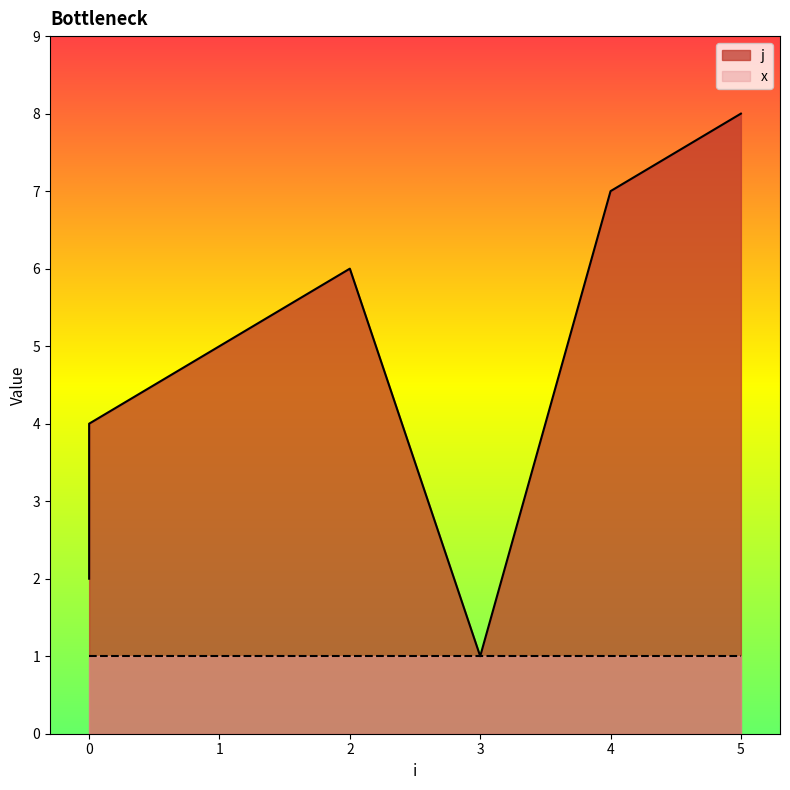

What is the sum of the values at 0 and 2?

8